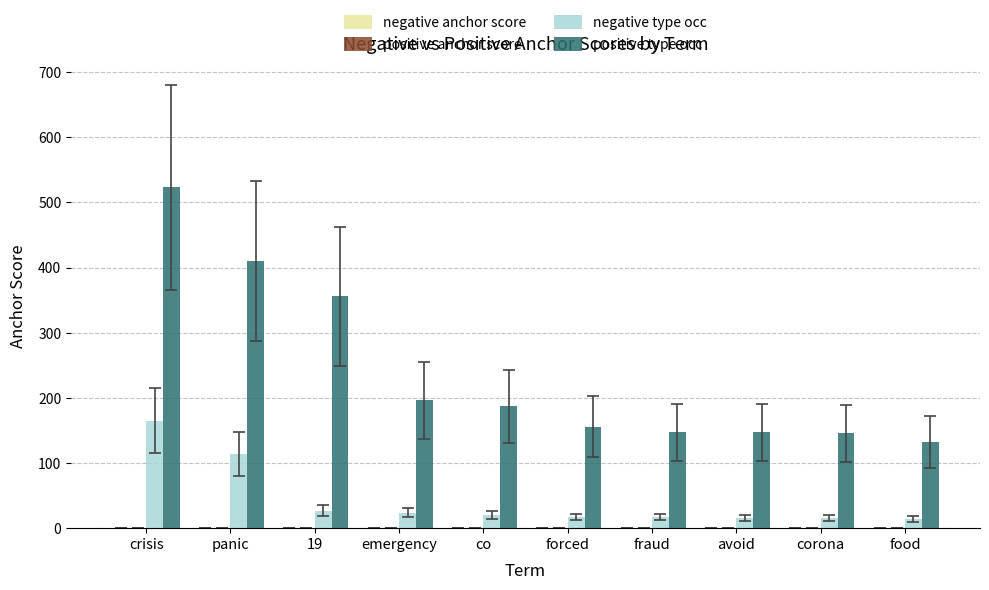

Which series has the widest spread of values?

positive type occ